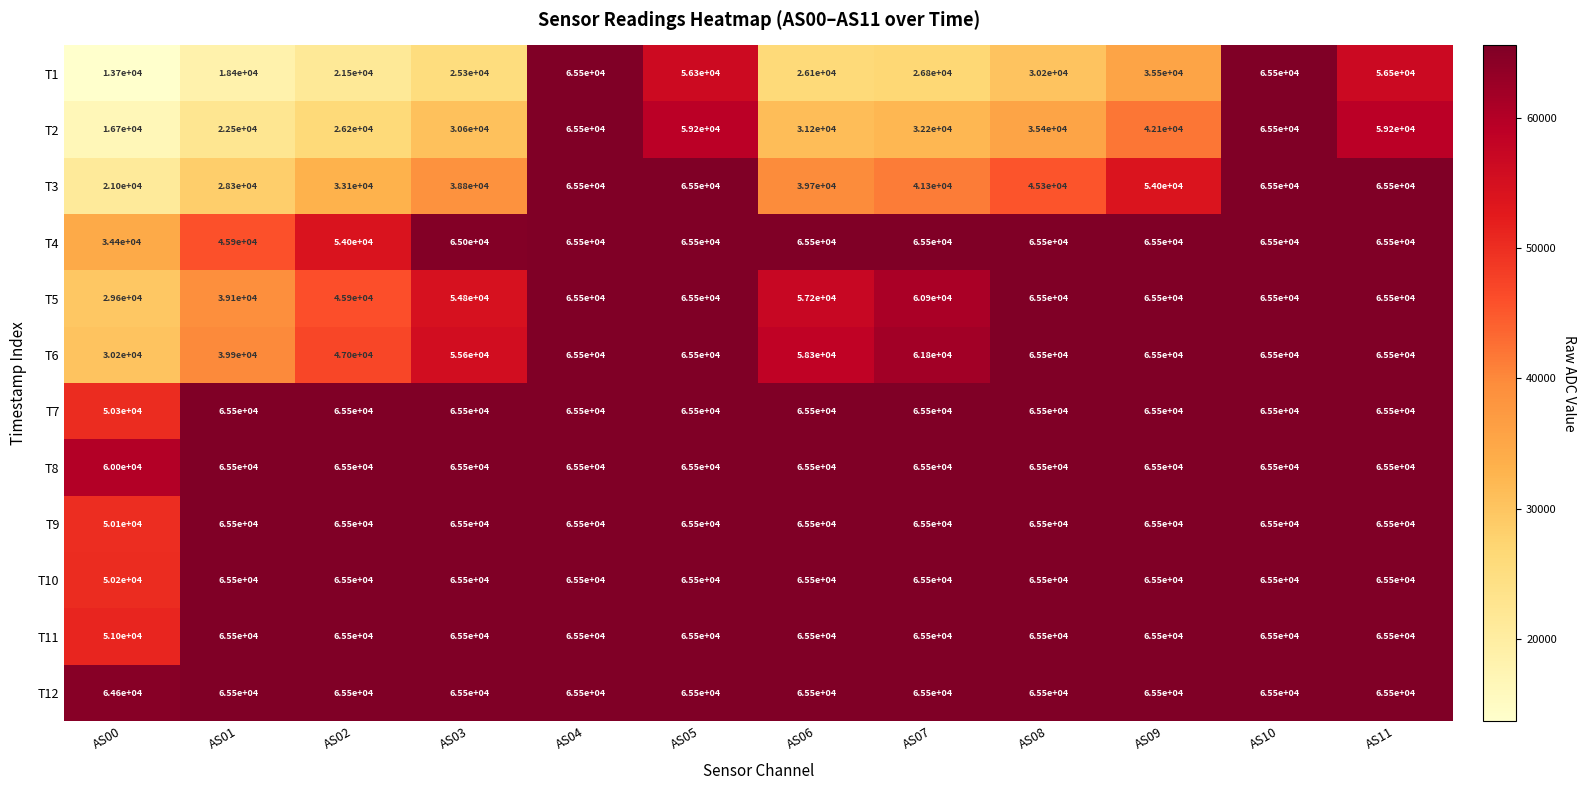

What is the sum of all T7 values?

770800